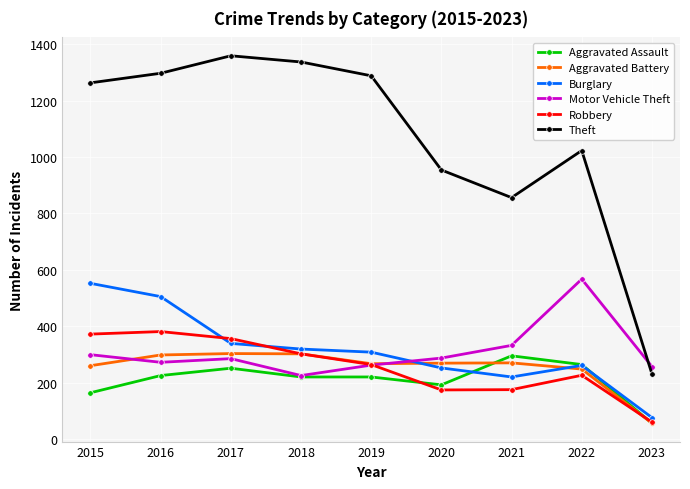

Which series changed the most between 2018 and 2020?

Theft